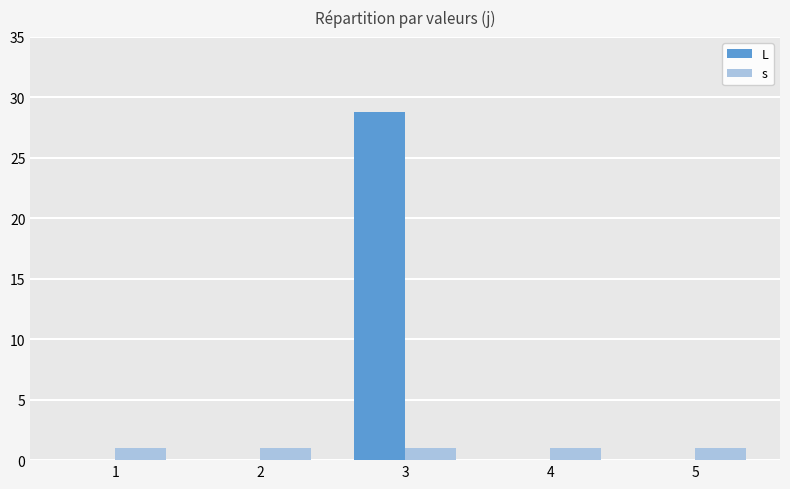

How many groups of bars are there?

5